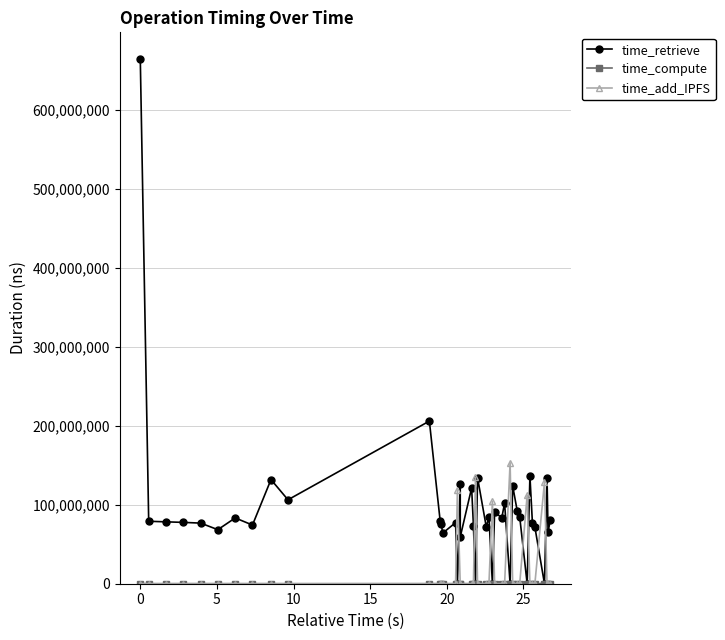

How many categories are shown in the chart?

40